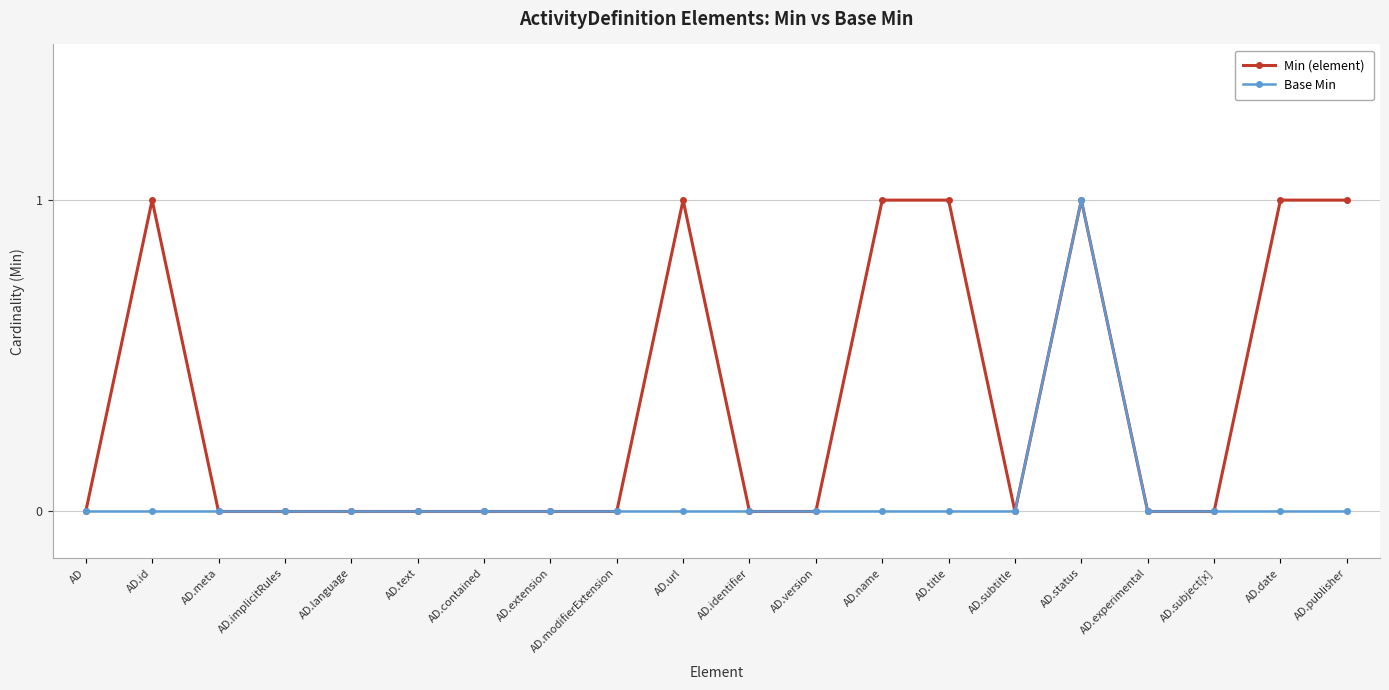

The value of Min (element) at AD.language is 0. True or false?

True